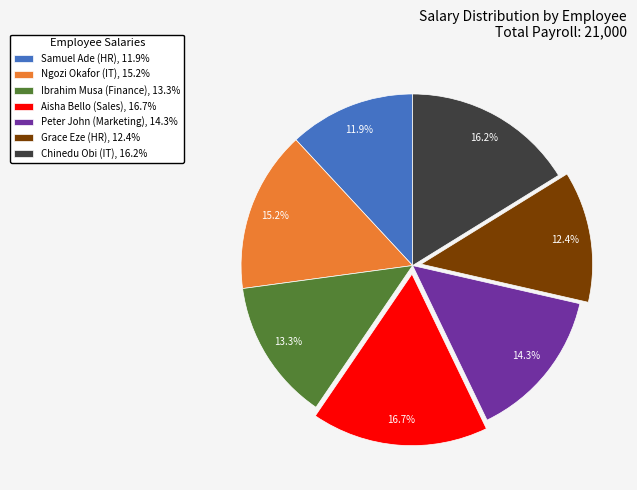

Is there any slice that represents more than half of the pie?

No